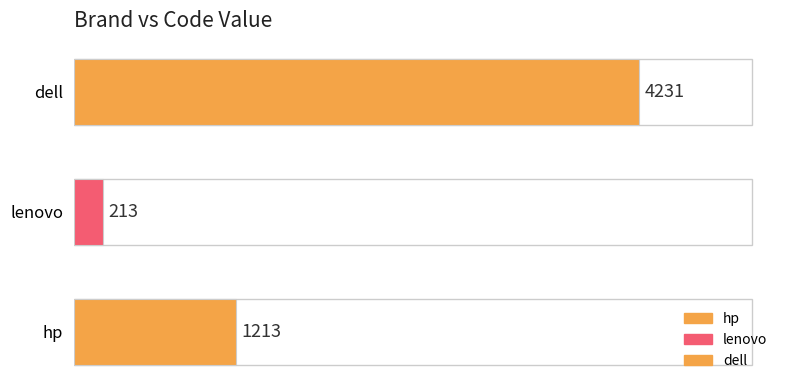

Reading top to bottom, what are all the values shown in this chart?

dell=4231	lenovo=213	hp=1213